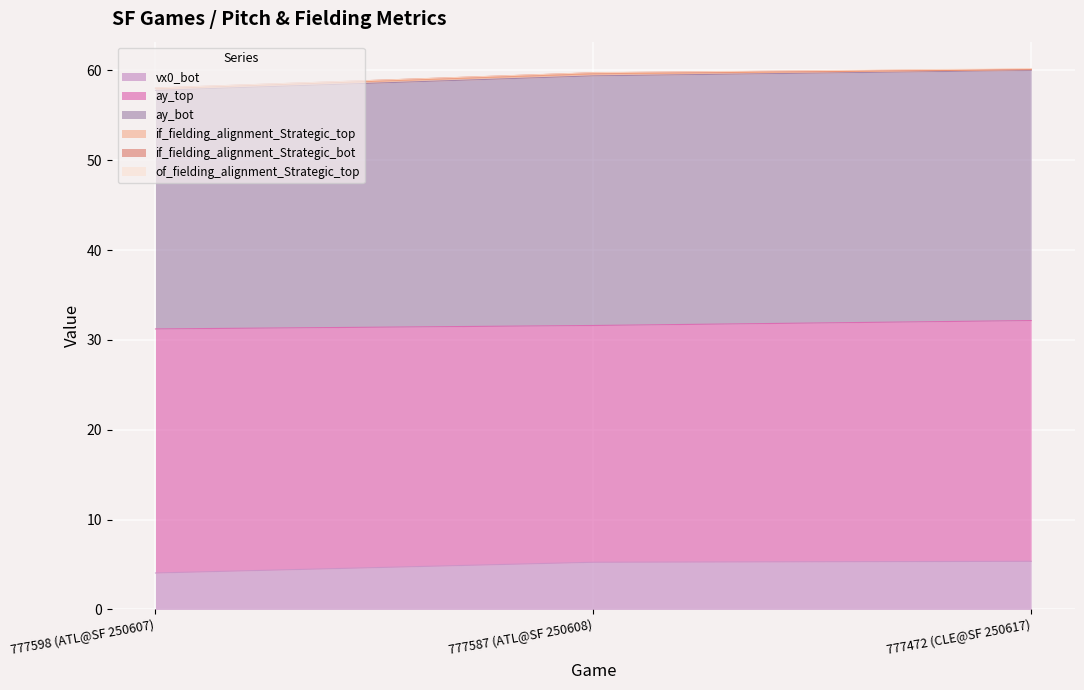

Where is of_fielding_alignment_Strategic_top nearest to the value 31?

777598 (ATL@SF 250607)